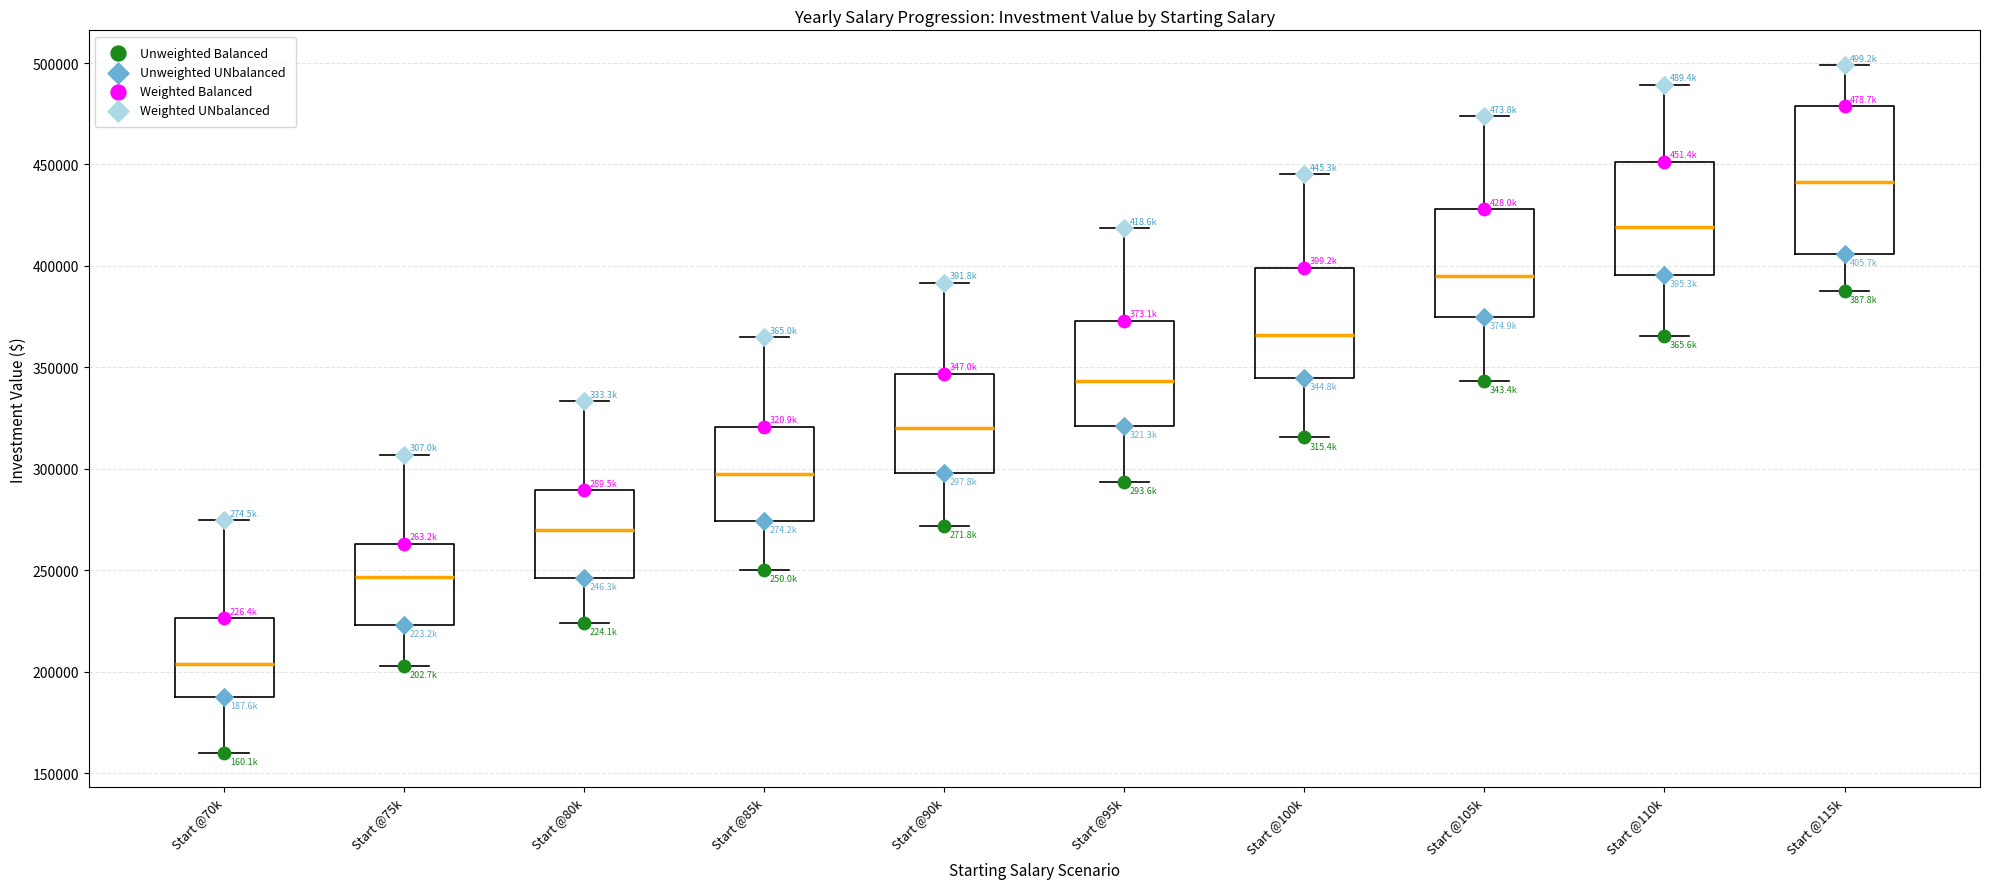

Reading left to right, transcribe this box plot: for each box, give where its median line is, the range the box spans, and where its two whiskers end, as read against the y-axis. The values are not printed on the chart, so give them approximately, as read against the axis.

Start @70k: median 205000, box 190000 to 225000, whiskers 160000 to 275000
Start @75k: median 245000, box 225000 to 265000, whiskers 205000 to 305000
Start @80k: median 270000, box 245000 to 290000, whiskers 225000 to 335000
Start @85k: median 295000, box 275000 to 320000, whiskers 250000 to 365000
Start @90k: median 320000, box 300000 to 345000, whiskers 270000 to 390000
Start @95k: median 345000, box 320000 to 375000, whiskers 295000 to 420000
Start @100k: median 365000, box 345000 to 400000, whiskers 315000 to 445000
Start @105k: median 395000, box 375000 to 430000, whiskers 345000 to 475000
Start @110k: median 420000, box 395000 to 450000, whiskers 365000 to 490000
Start @115k: median 440000, box 405000 to 480000, whiskers 390000 to 500000